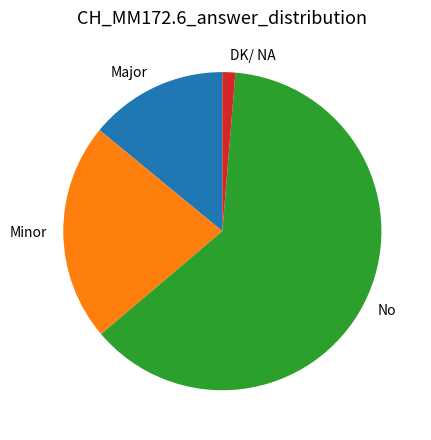

What is the smallest slice in the pie chart?

DK/ NA